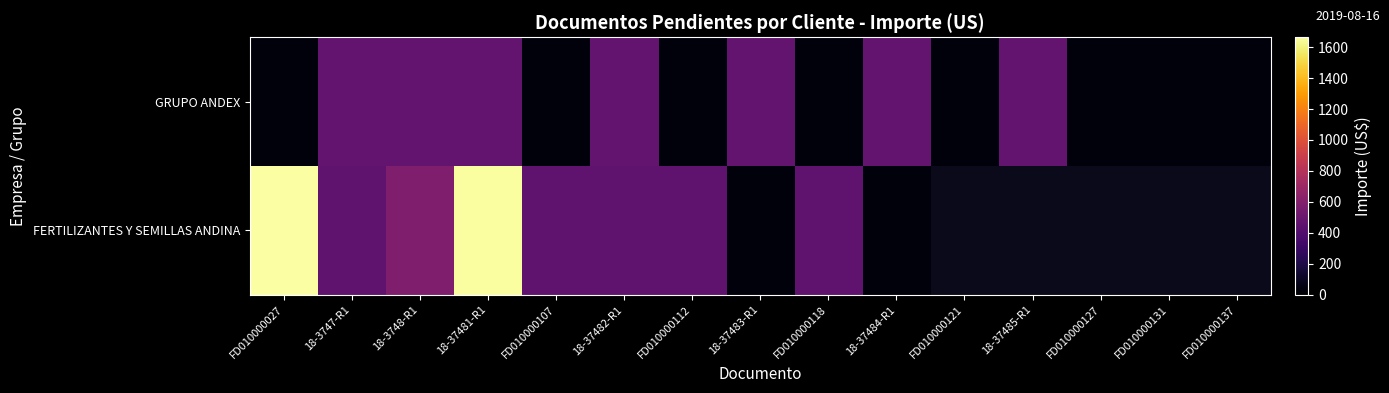

What is the smallest value displayed?

37.0